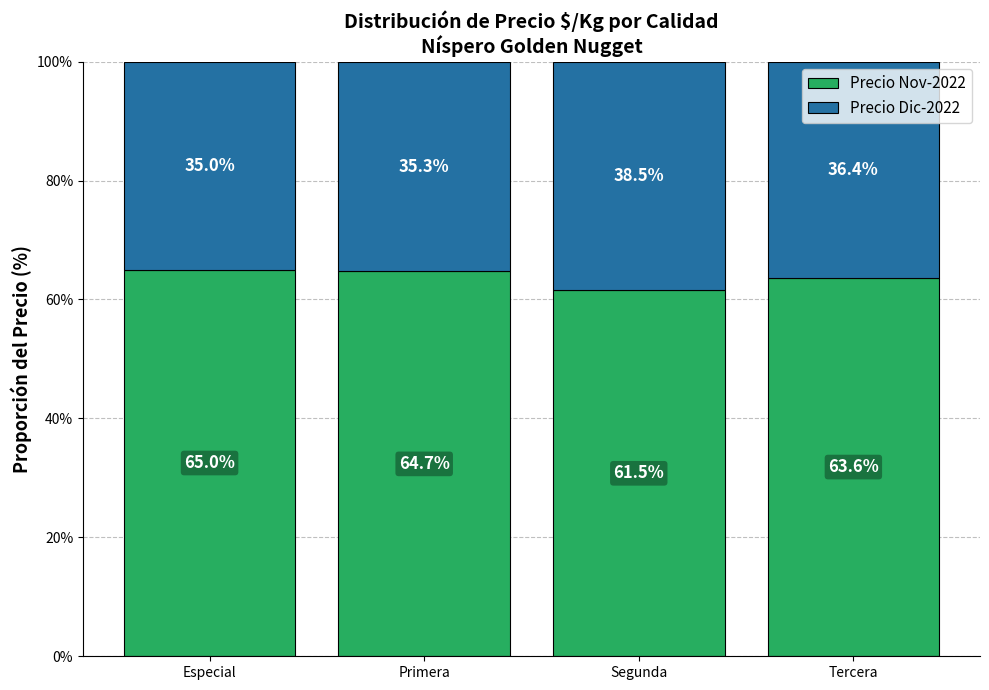

Count the number of data series in this chart.

2